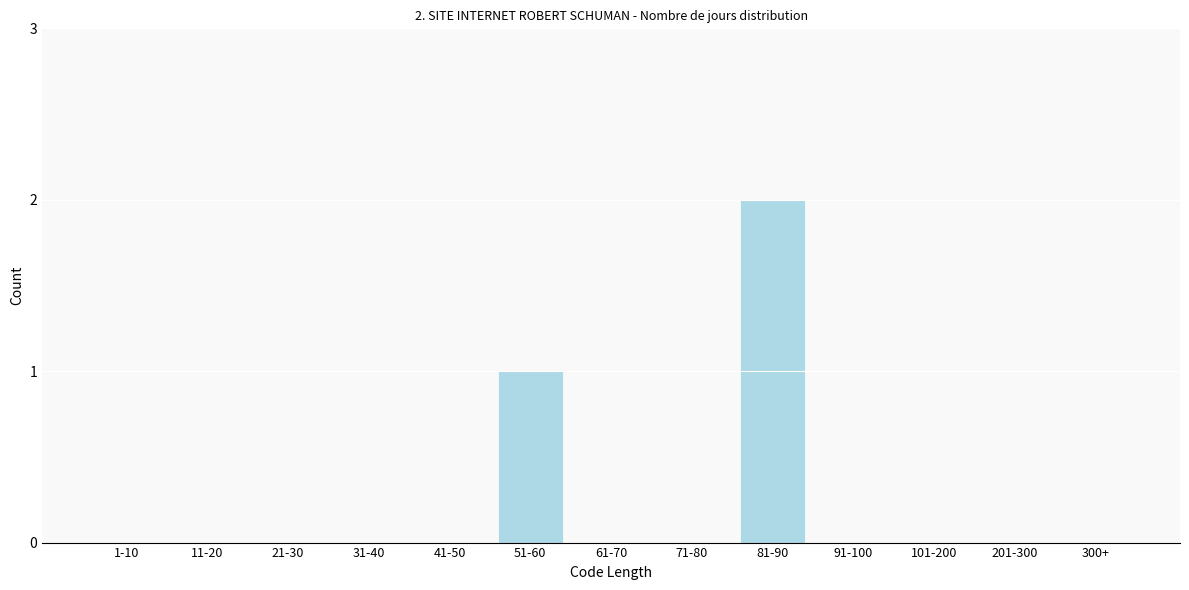

Reading left to right, list all the values displayed in this chart.

1-10=0	11-20=0	21-30=0	31-40=0	41-50=0	51-60=1	61-70=0	71-80=0	81-90=2	91-100=0	101-200=0	201-300=0	300+=0